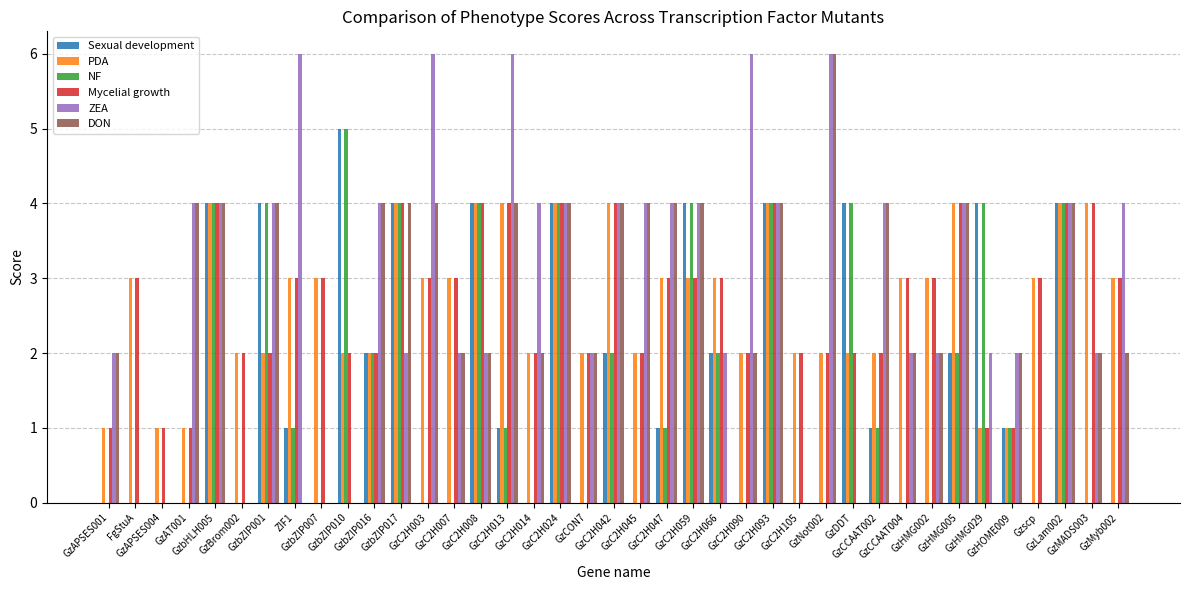

What is the maximum value shown in the chart?

6